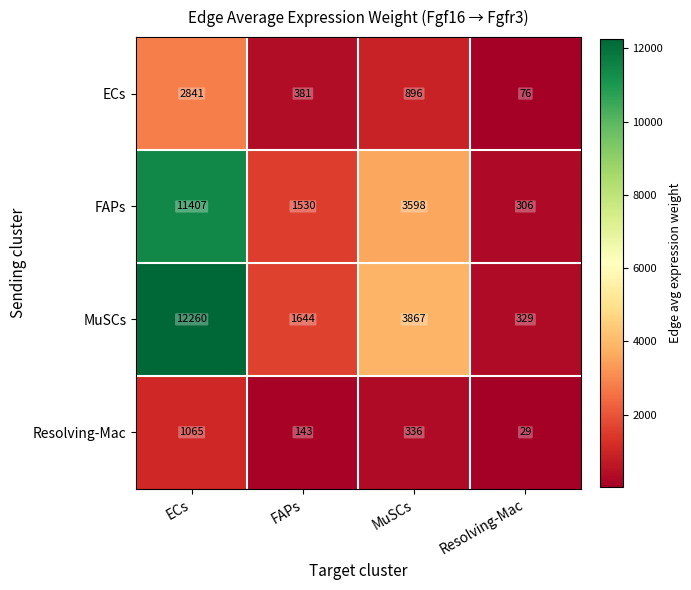

Between ECs and MuSCs, which series saw the biggest shift?

MuSCs